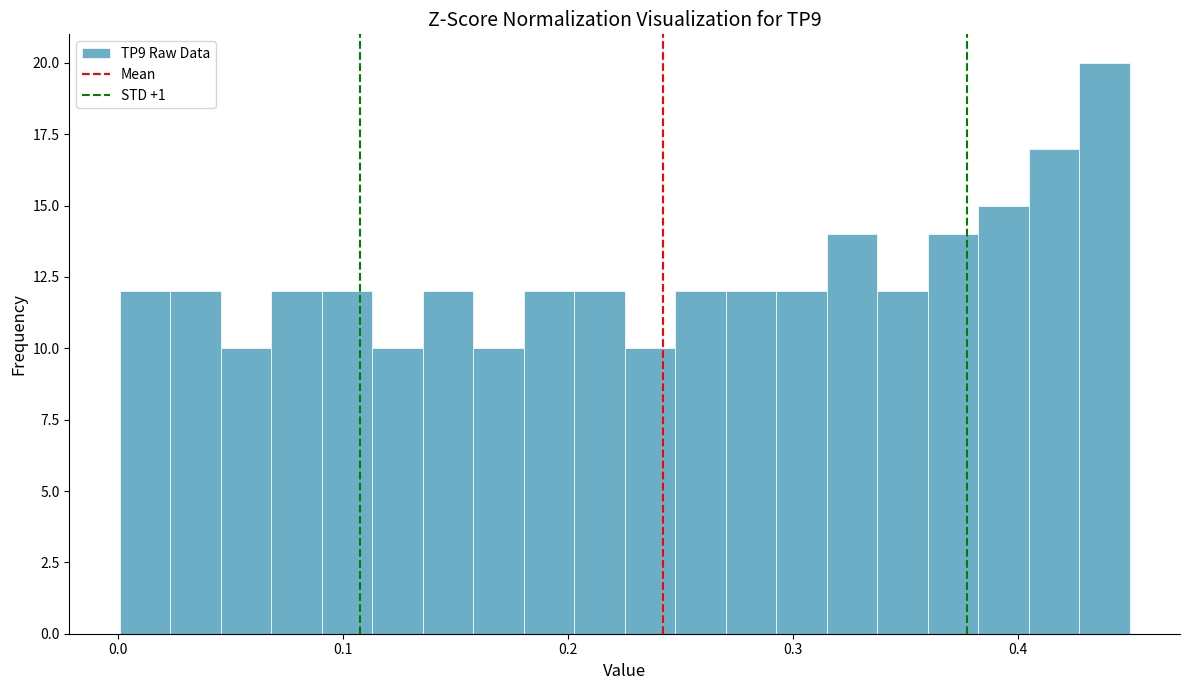

Around what value on the x-axis is the tallest bar? Give the approximate position of its centre, as read against the axis.

0.44